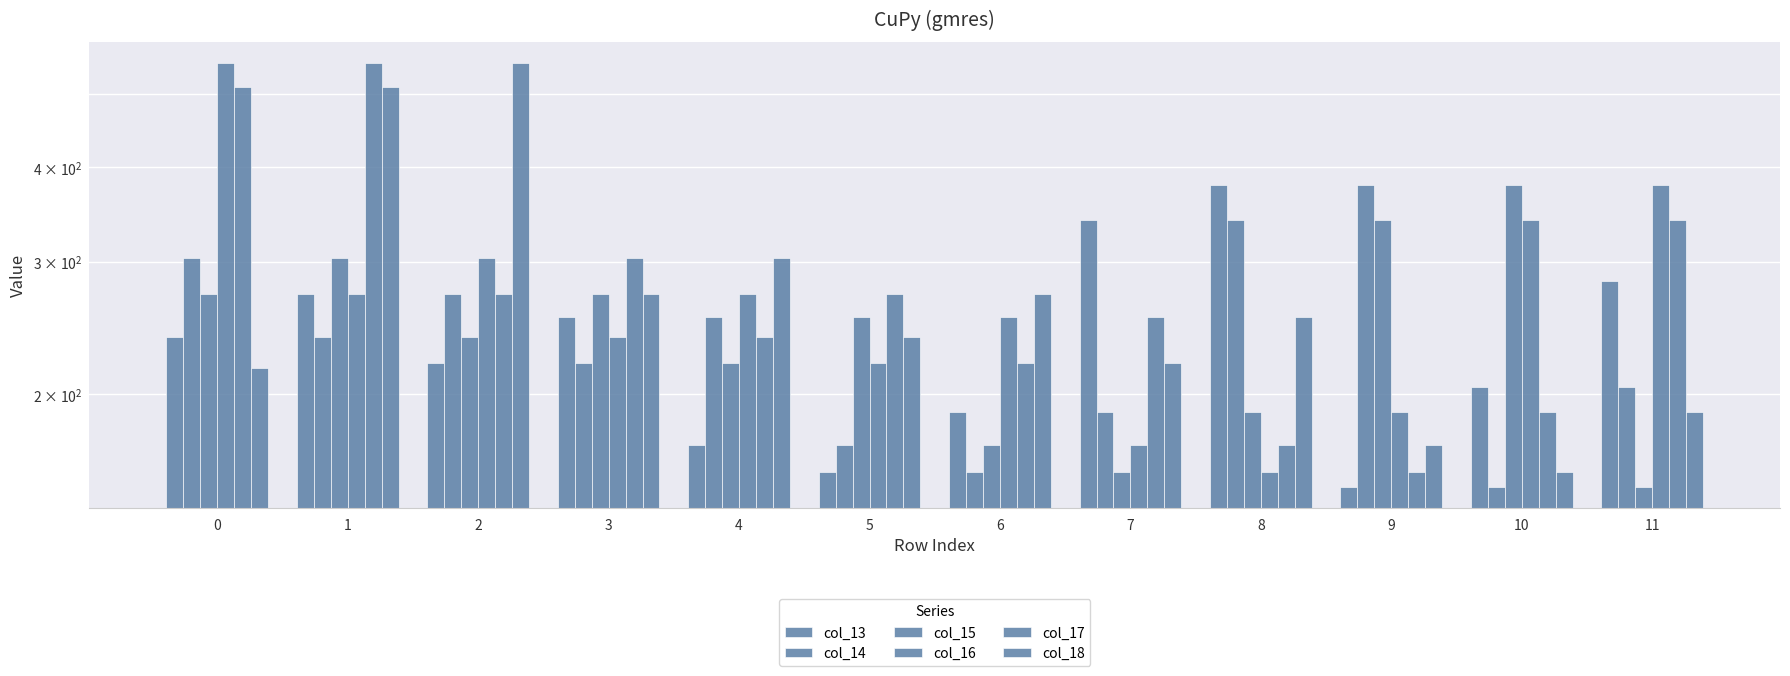

What is the maximum value for col_18?

550.0